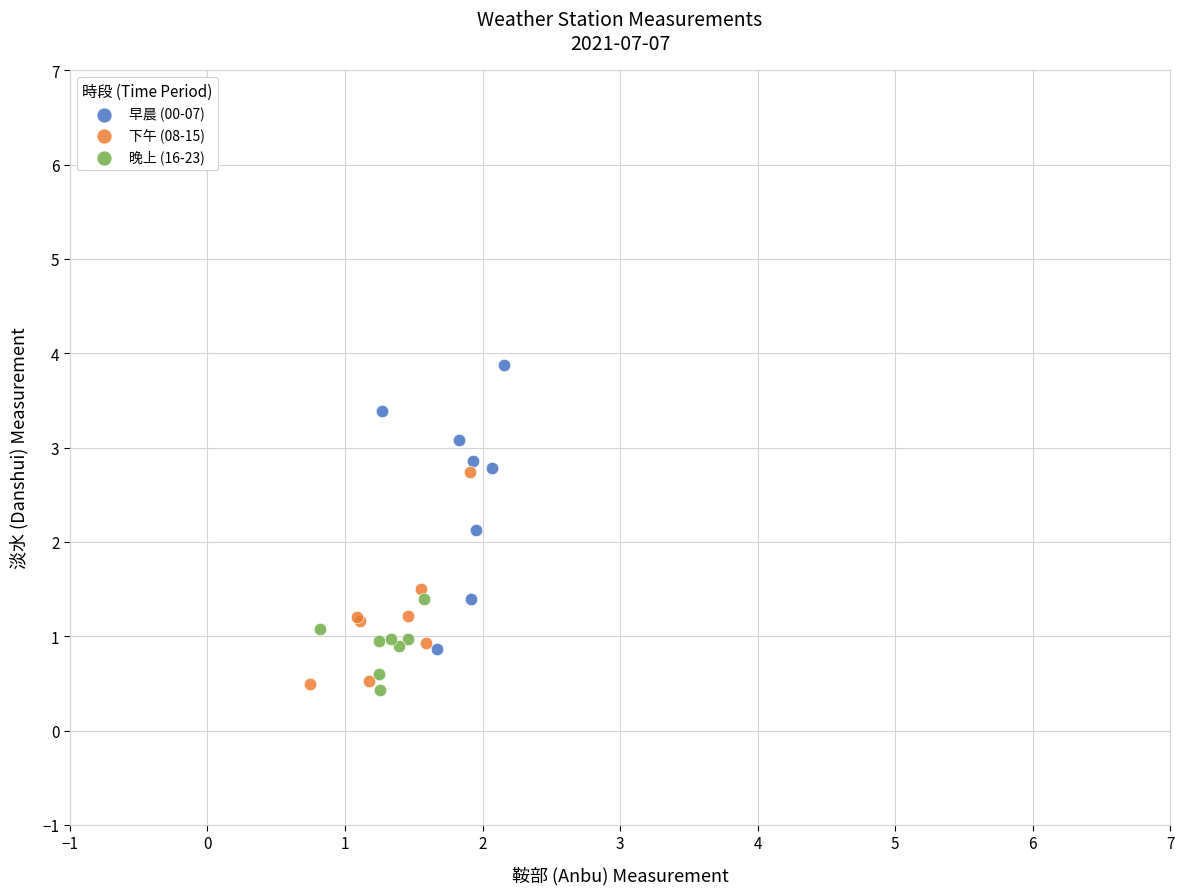

Which series contains the highest Y value?

早晨 (00-07)